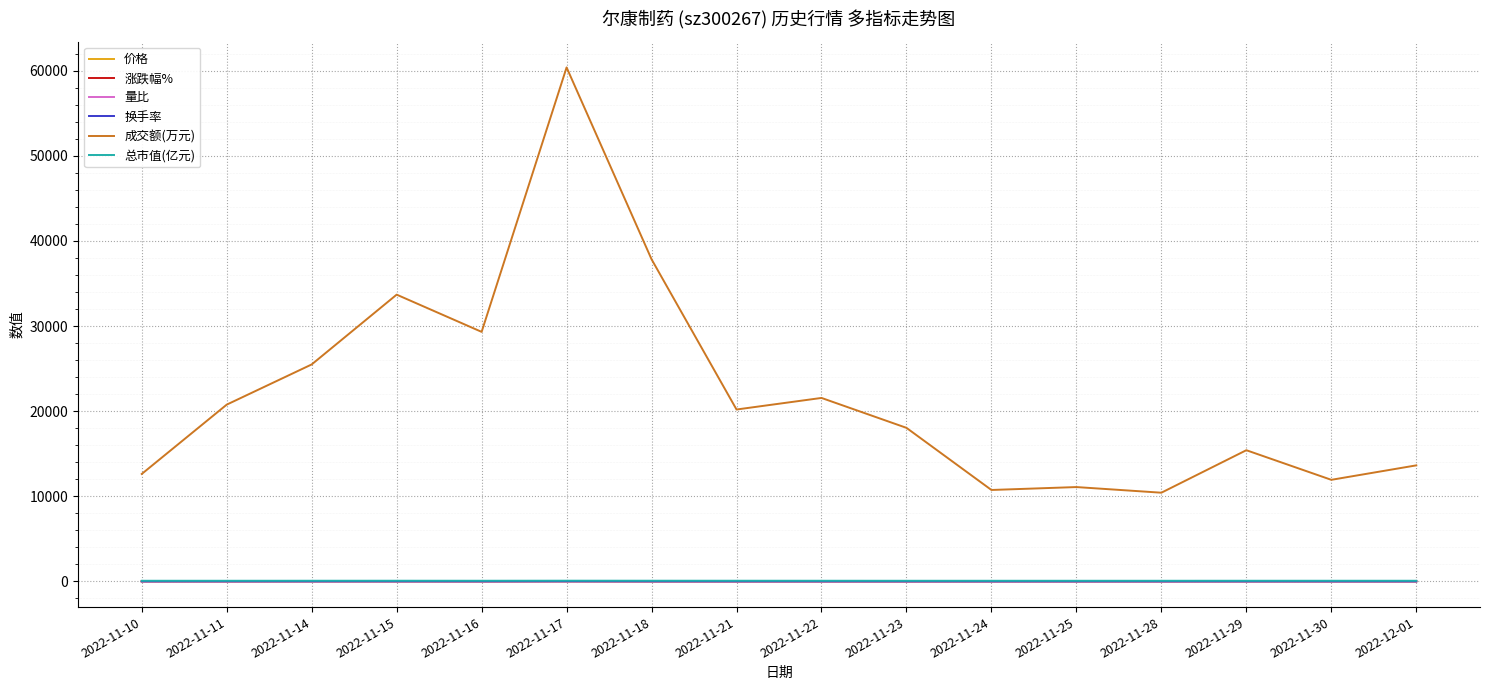

Does the chart have visible grid lines?

Yes